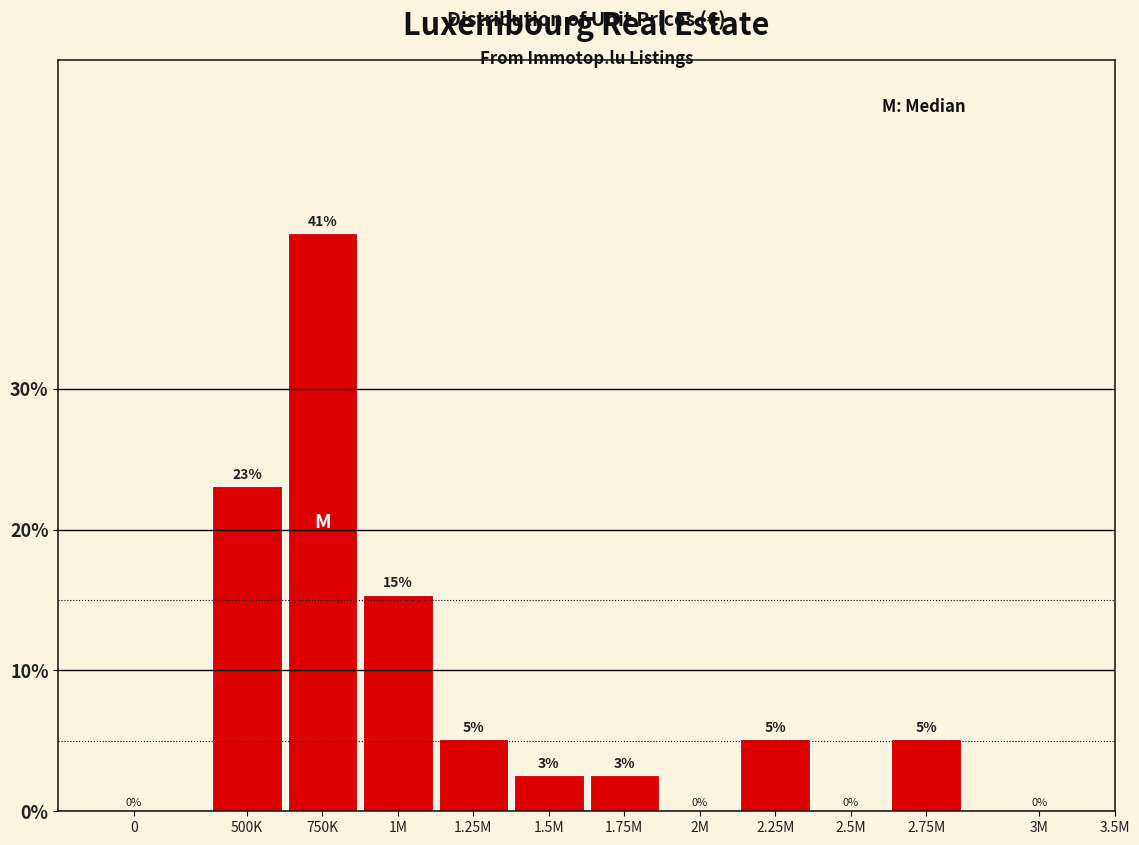

What is the sum of all values?

100.0